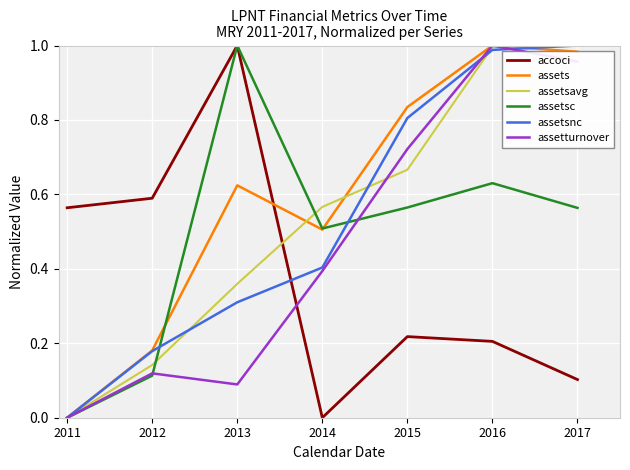

How many lines are shown in the chart?

6